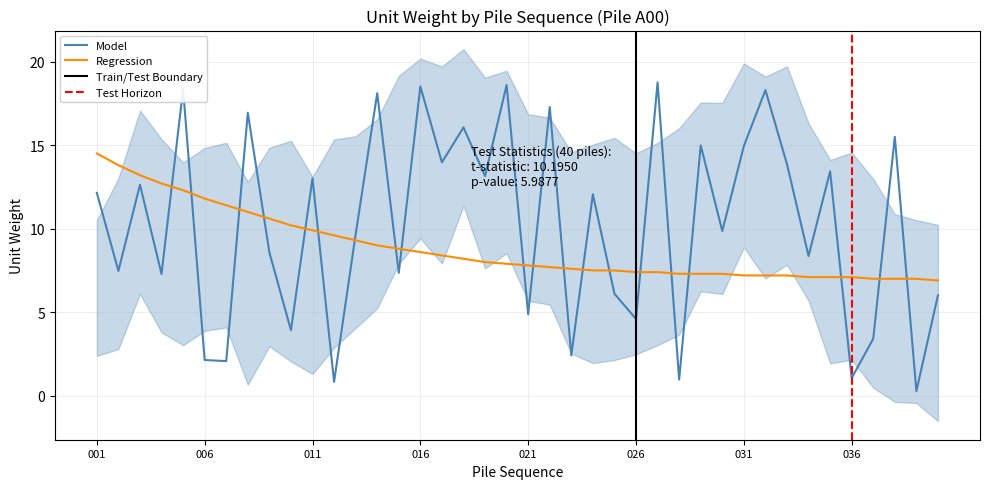

What is the smallest value displayed?

0.3